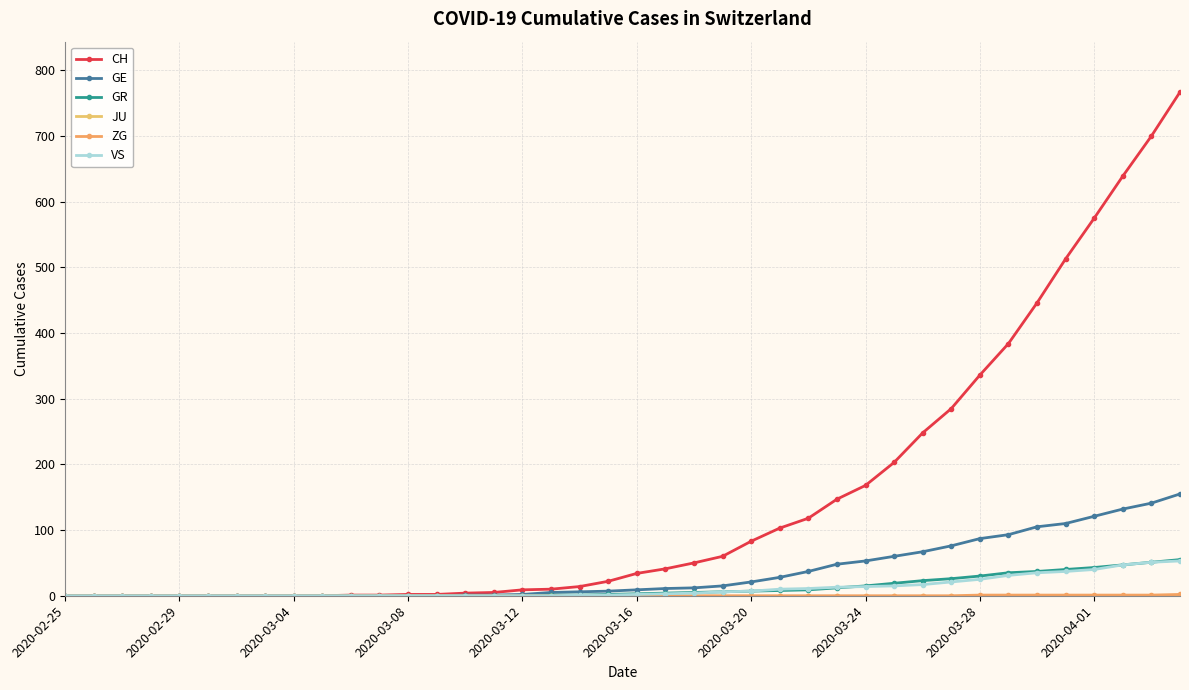

How many data points does each series have?

40